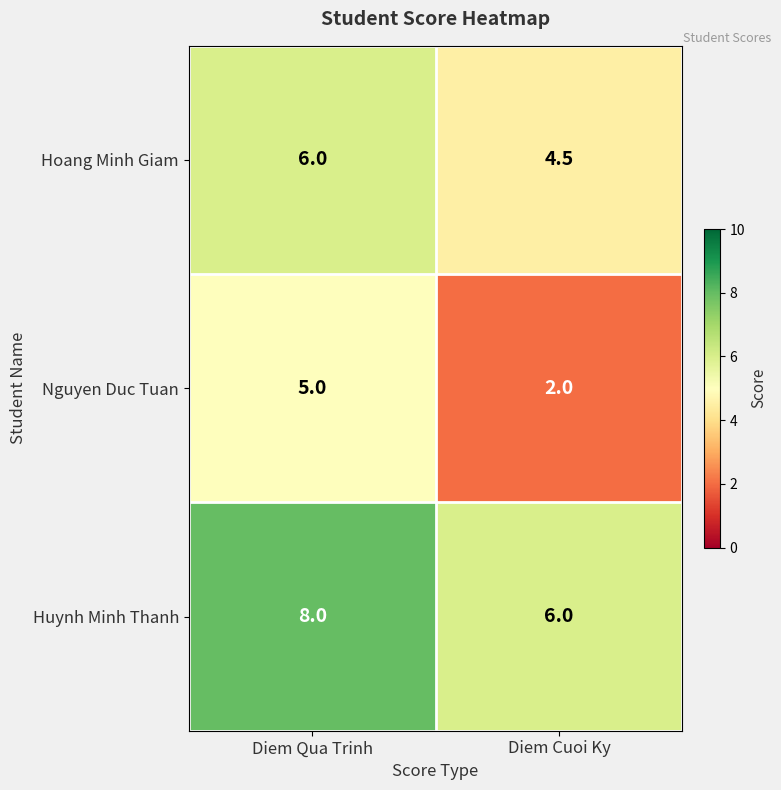

True or false: Hoang Minh Giam has a value of 6.0 at Diem Qua Trinh.

True